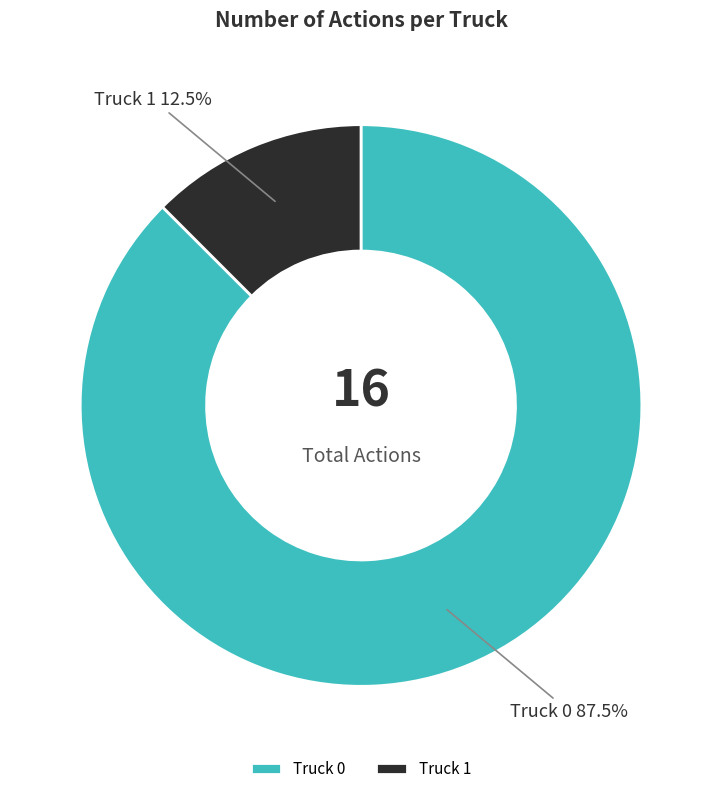

How many segments does this pie chart have?

2